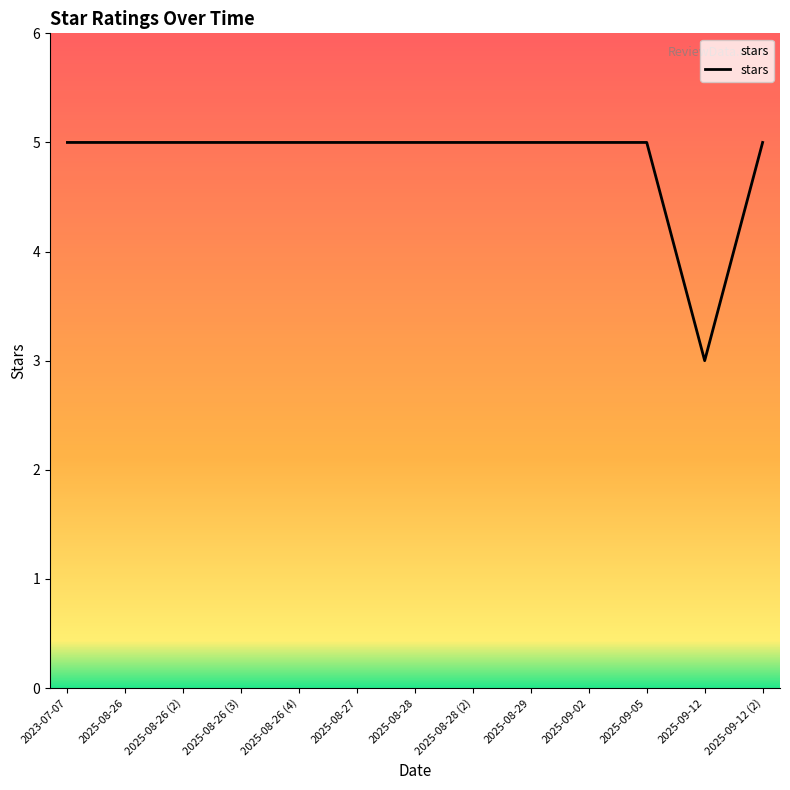

What position from the right is 2025-09-05?

3